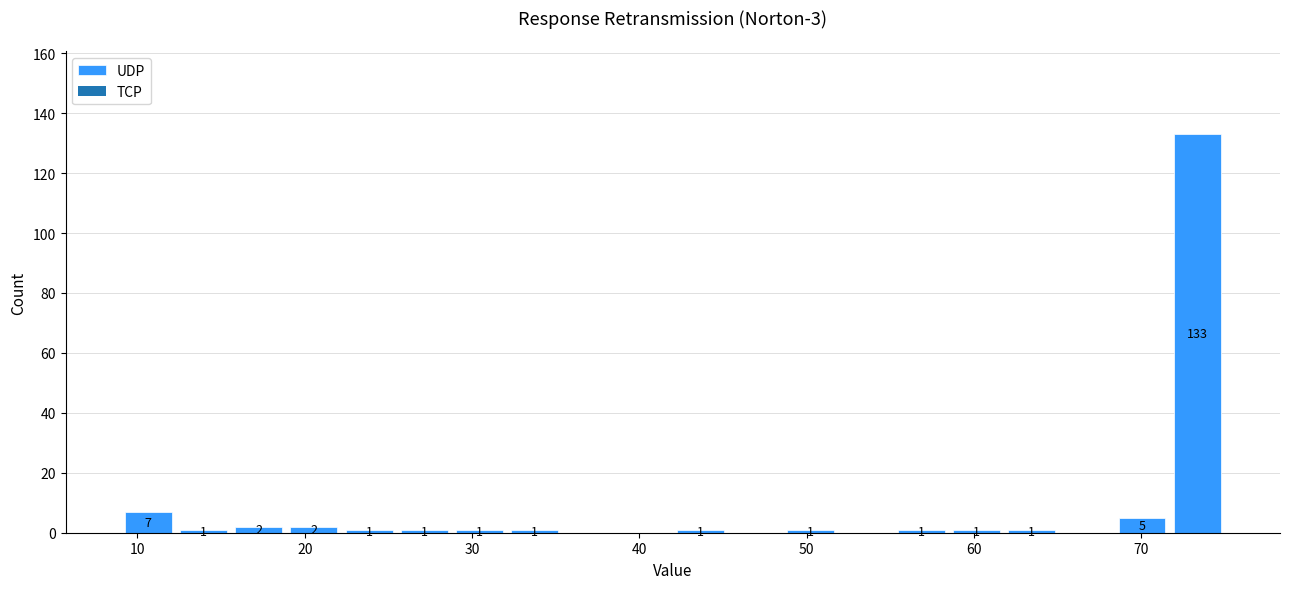

Read against the x-axis, roughly where is the centre of the tallest bar?

73